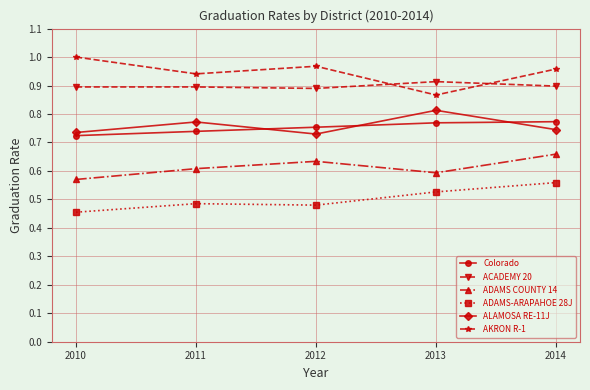

How many interior local peaks does the AKRON R-1 series have?

1